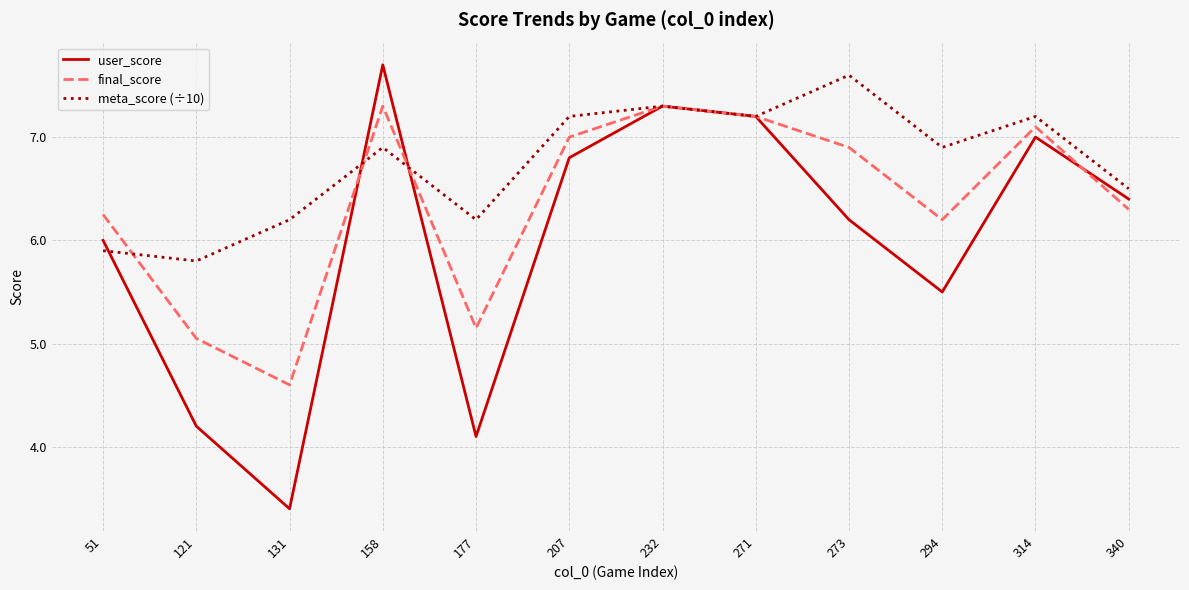

At how many categories does at least one series exceed 5?

12